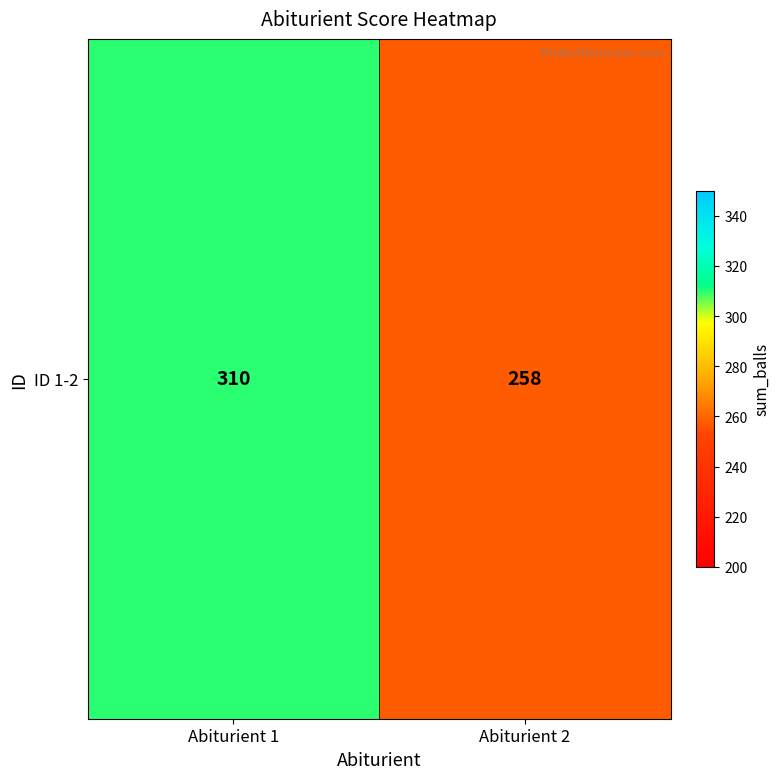

Reading left to right, transcribe all the data shown in this chart.

310	258